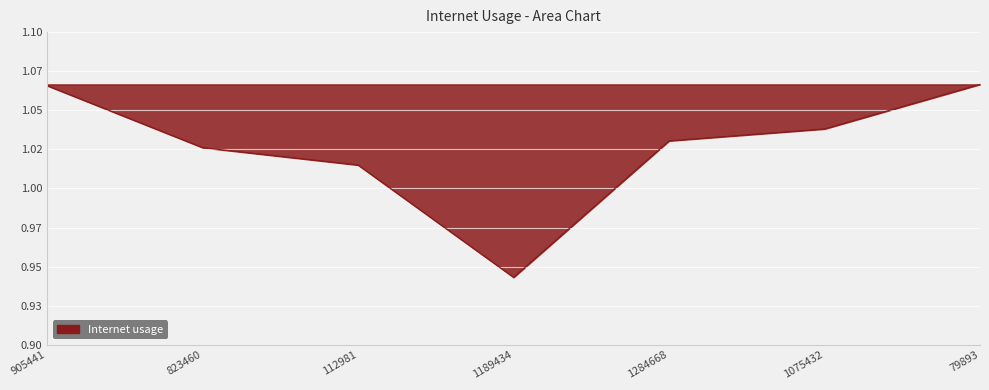

What is the label of the 6th point from the left?

1075432